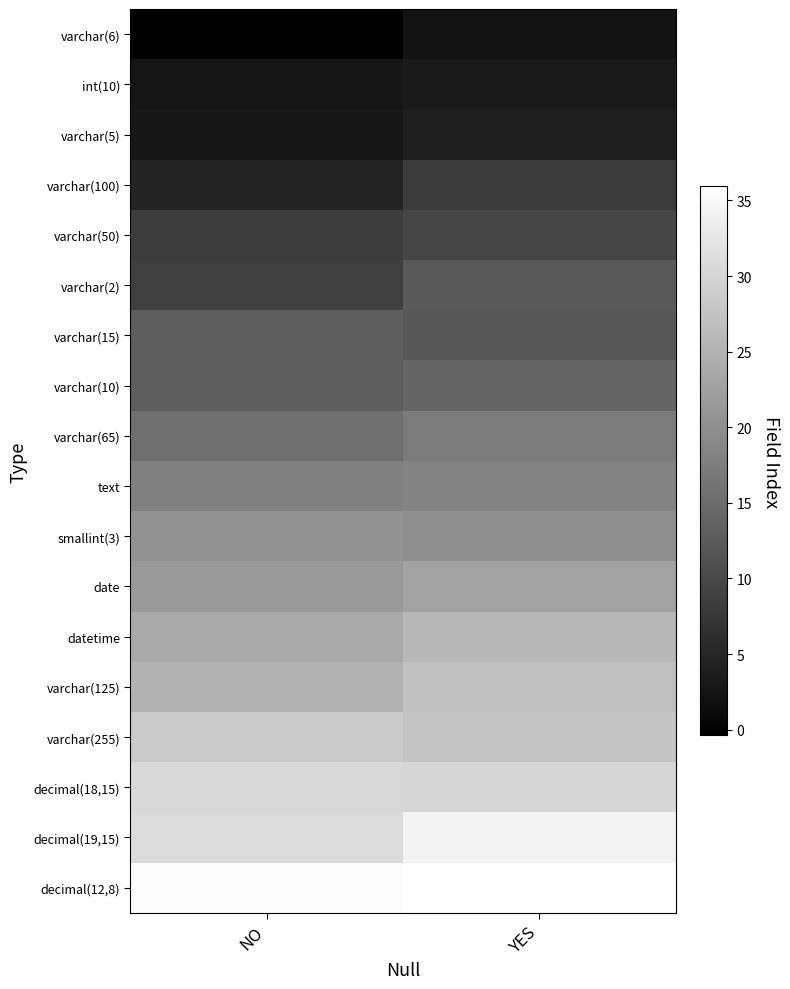

Reading left to right, transcribe all the data shown in this chart.

varchar(6): NO=-0.4	YES=2.4
int(10): NO=2.7	YES=3.3
varchar(5): NO=3.0	YES=4.0
varchar(100): NO=4.7	YES=8.1
varchar(50): NO=8.3	YES=9.6
varchar(2): NO=8.6	YES=12.4
varchar(15): NO=13.0	YES=12.1
varchar(10): NO=13.0	YES=14.1
varchar(65): NO=15.4	YES=17.1
text: NO=17.8	YES=18.4
smallint(3): NO=20.3	YES=19.9
date: NO=21.4	YES=22.6
datetime: NO=23.9	YES=25.9
varchar(125): NO=25.1	YES=27.0
varchar(255): NO=28.3	YES=27.6
decimal(18,15): NO=30.3	YES=30.0
decimal(19,15): NO=30.7	YES=34.3
decimal(12,8): NO=35.4	YES=35.9